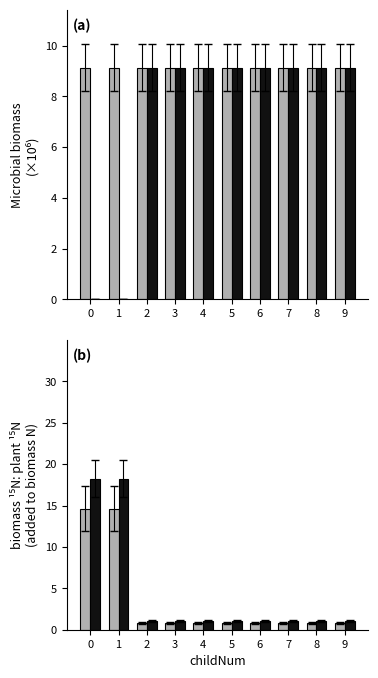

Which series has the widest spread of values?

functionId (ratio)